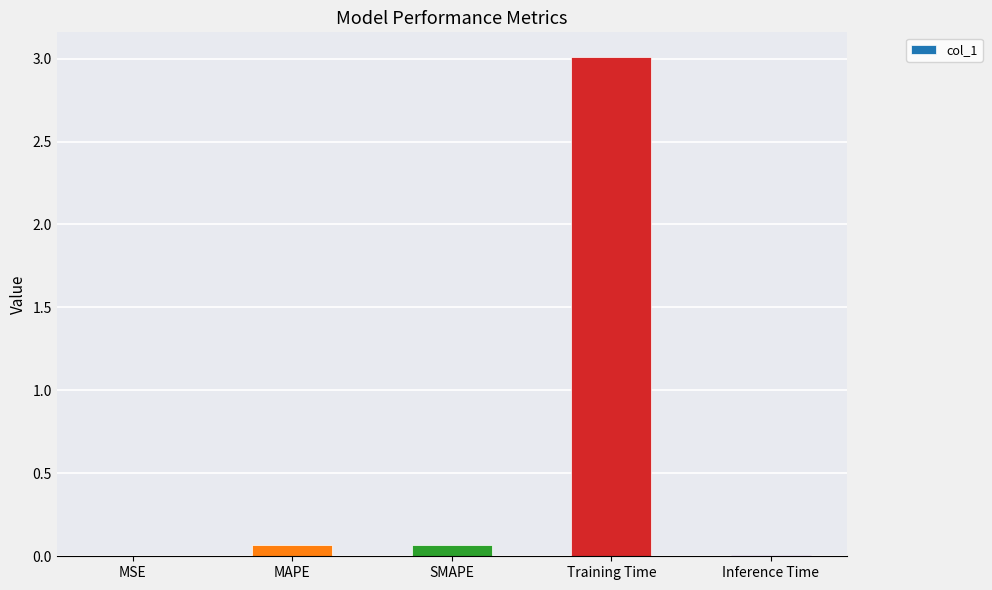

Between SMAPE and Training Time, which is larger?

Training Time